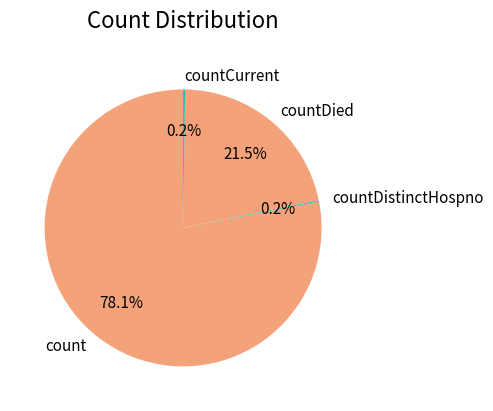

Which category accounts for the majority?

count